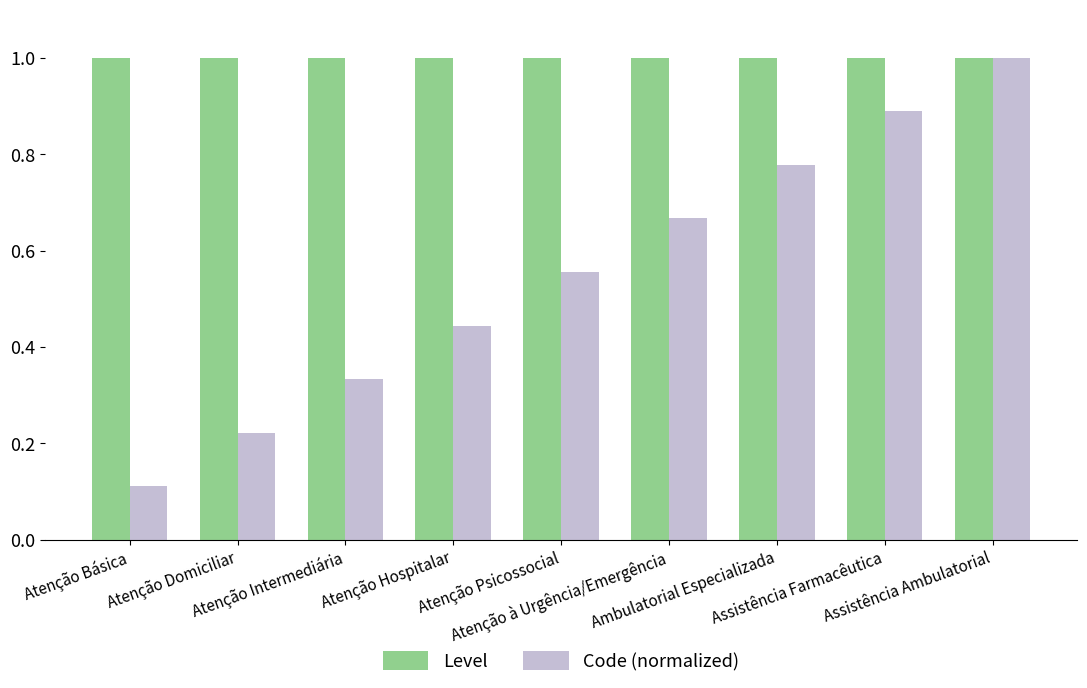

What is the average value of the Level series?

1.0